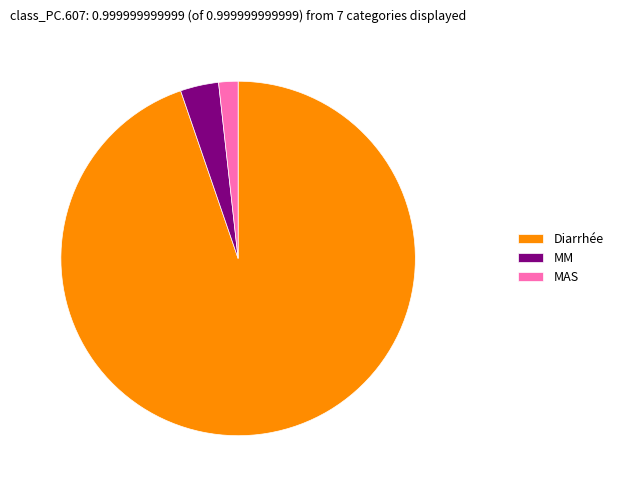

Which slice is the largest?

Diarrhée